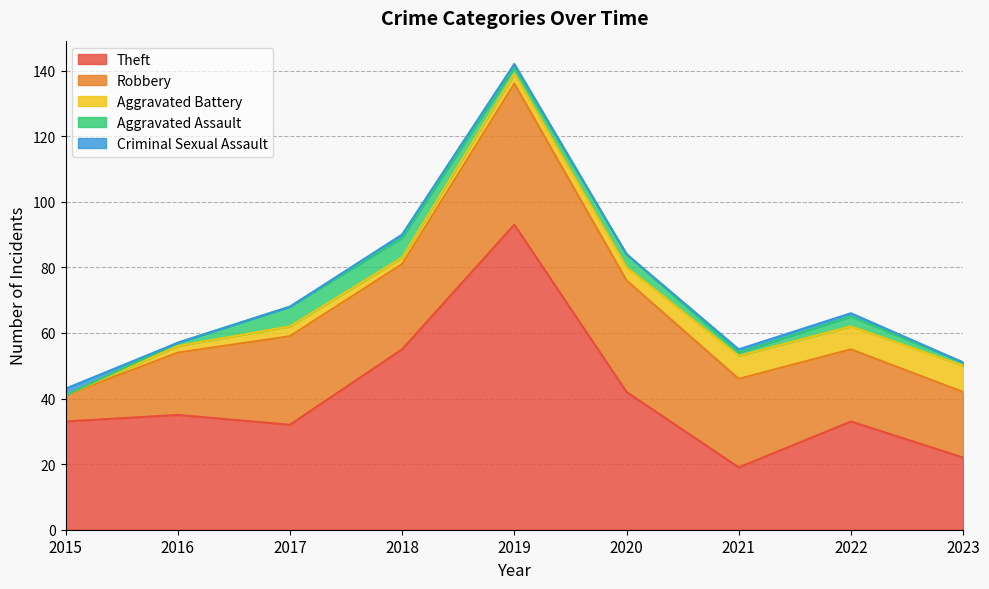

Is it true that Aggravated Battery equals 2 at 2022?

False